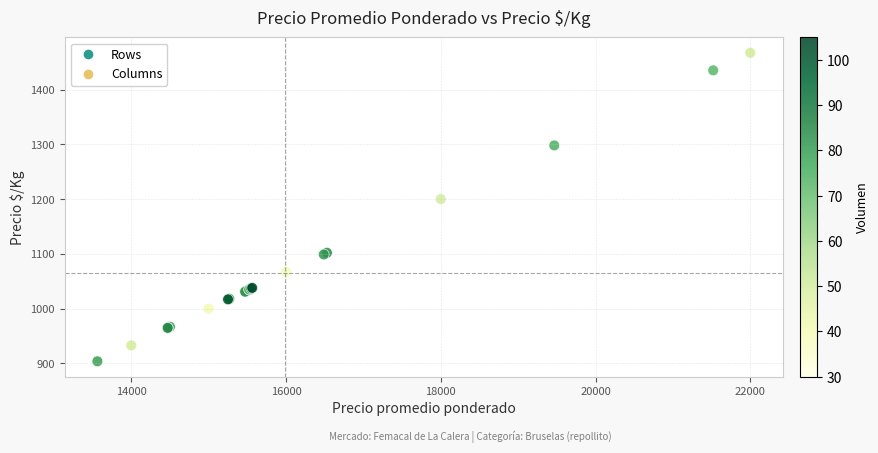

What Y value in the scatter plot is closest to 1185?

1200